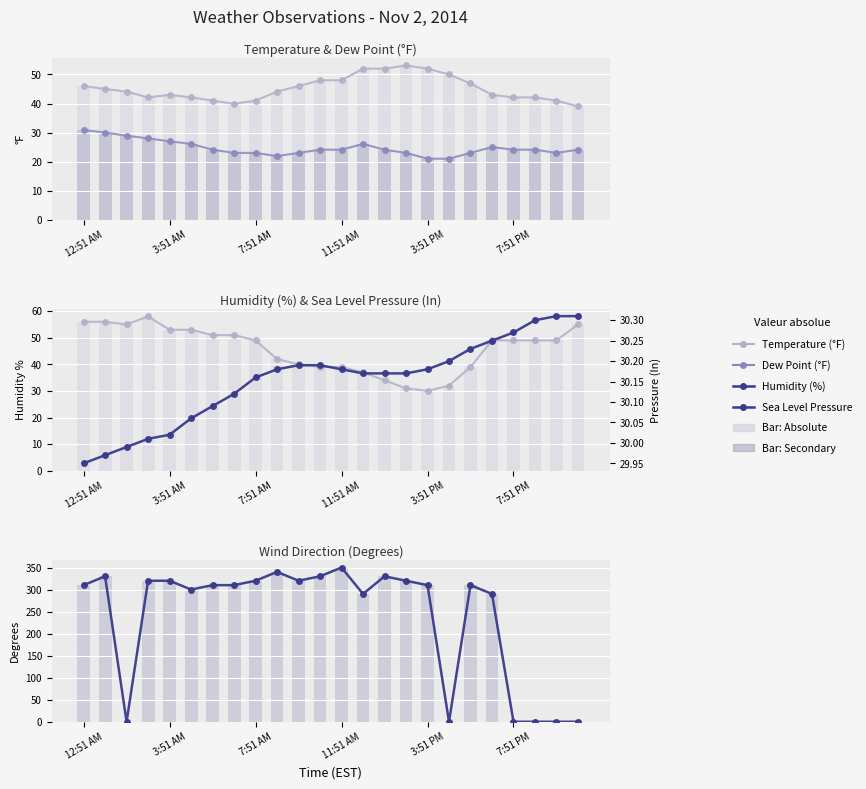

What position from the left is 3:51 AM?

2